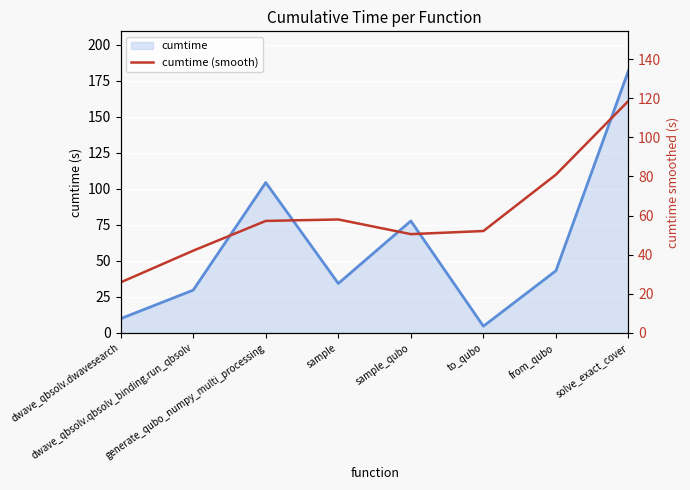

Reading left to right, extract all data points from this chart.

dwave_qbsolv.dwavesearch=25.8	dwave_qbsolv.qbsolv_binding.run_qbsolv=42.0	generate_qubo_numpy_multi_processing=57.3	sample=58.0	sample_qubo=50.5	to_qubo=52.1	from_qubo=80.9	solve_exact_cover=118.7